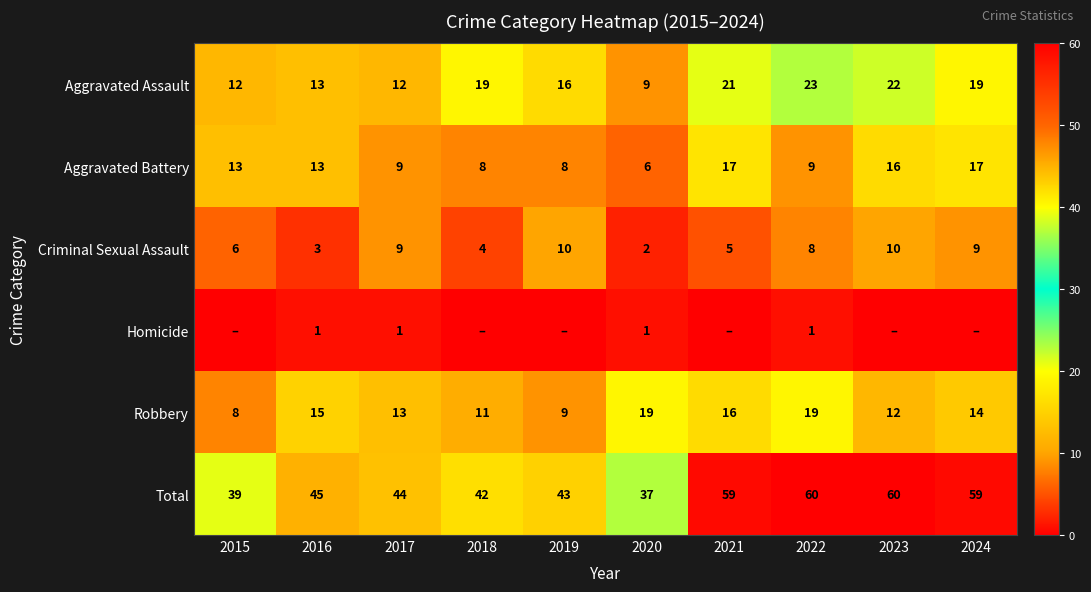

At which category is the sum across all series the highest?

2022